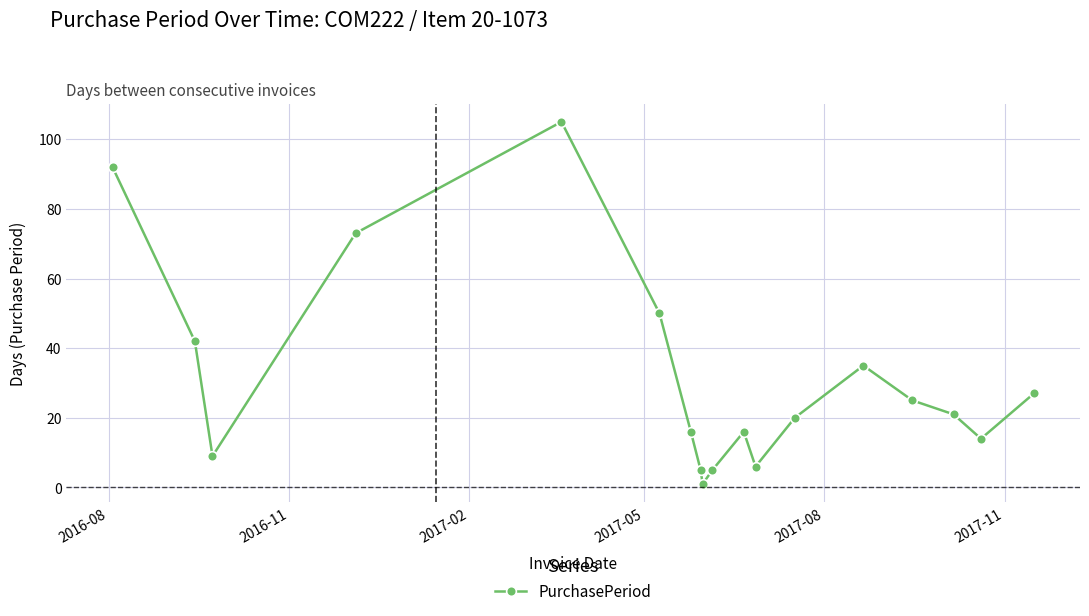

What is the greatest value displayed?

105